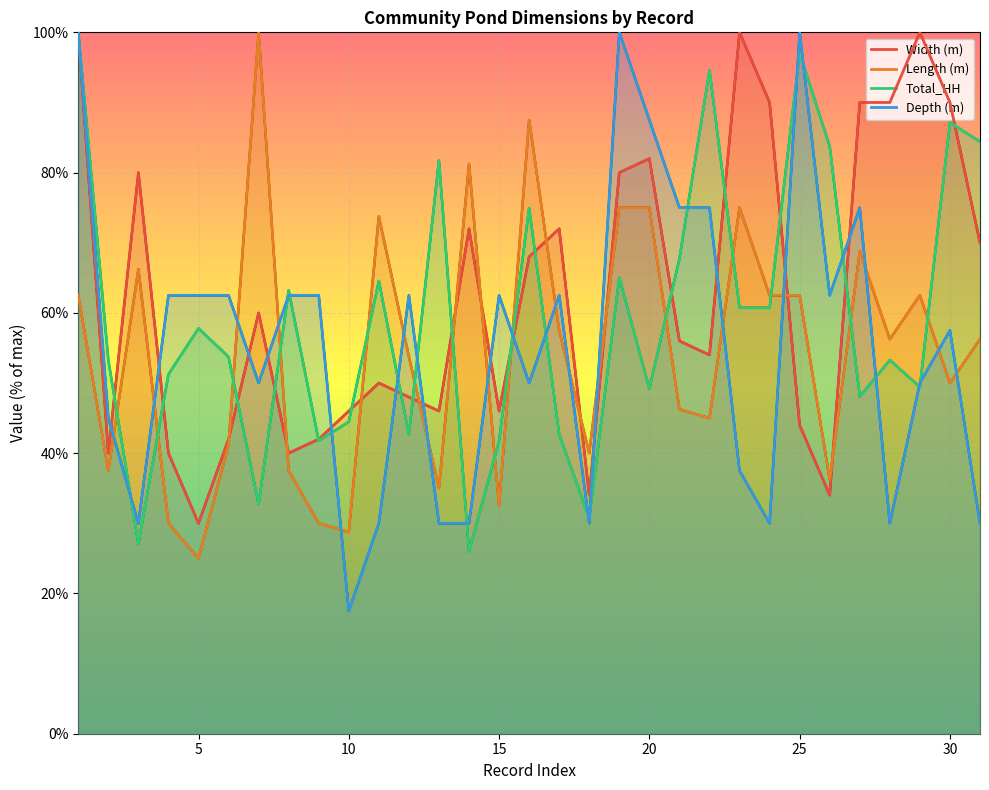

How many times do Total_HH and Length (m) cross each other?

14